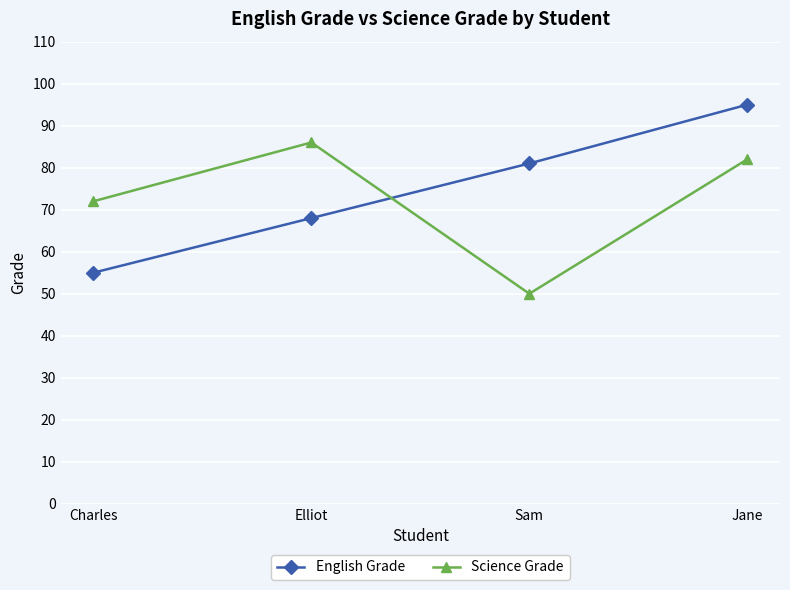

At which label does English Grade reach its peak?

Jane